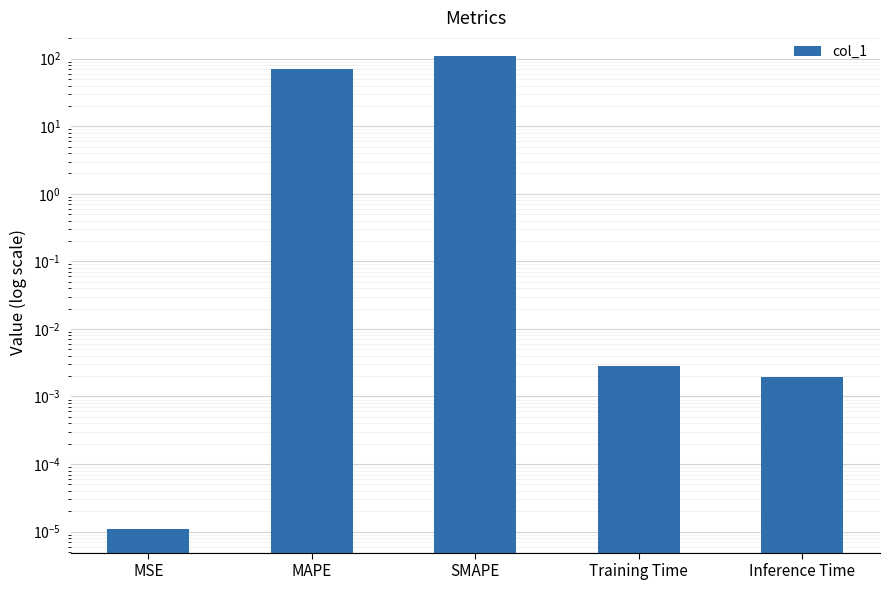

Which has a higher value, SMAPE or MSE?

SMAPE